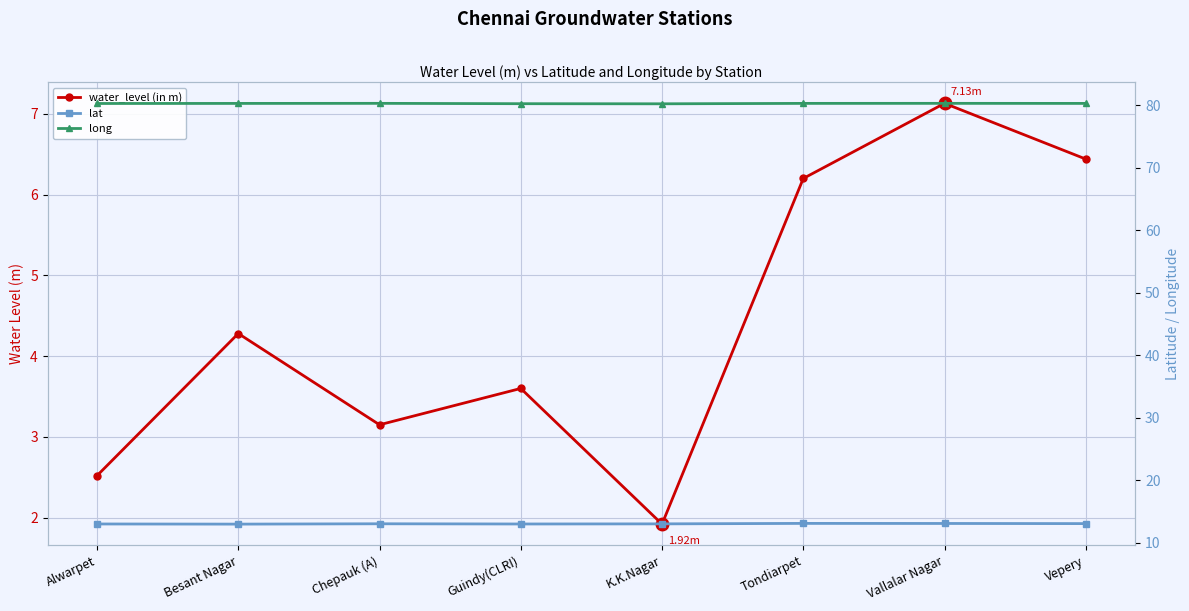

True or false: long and lat intersect in this chart.

False